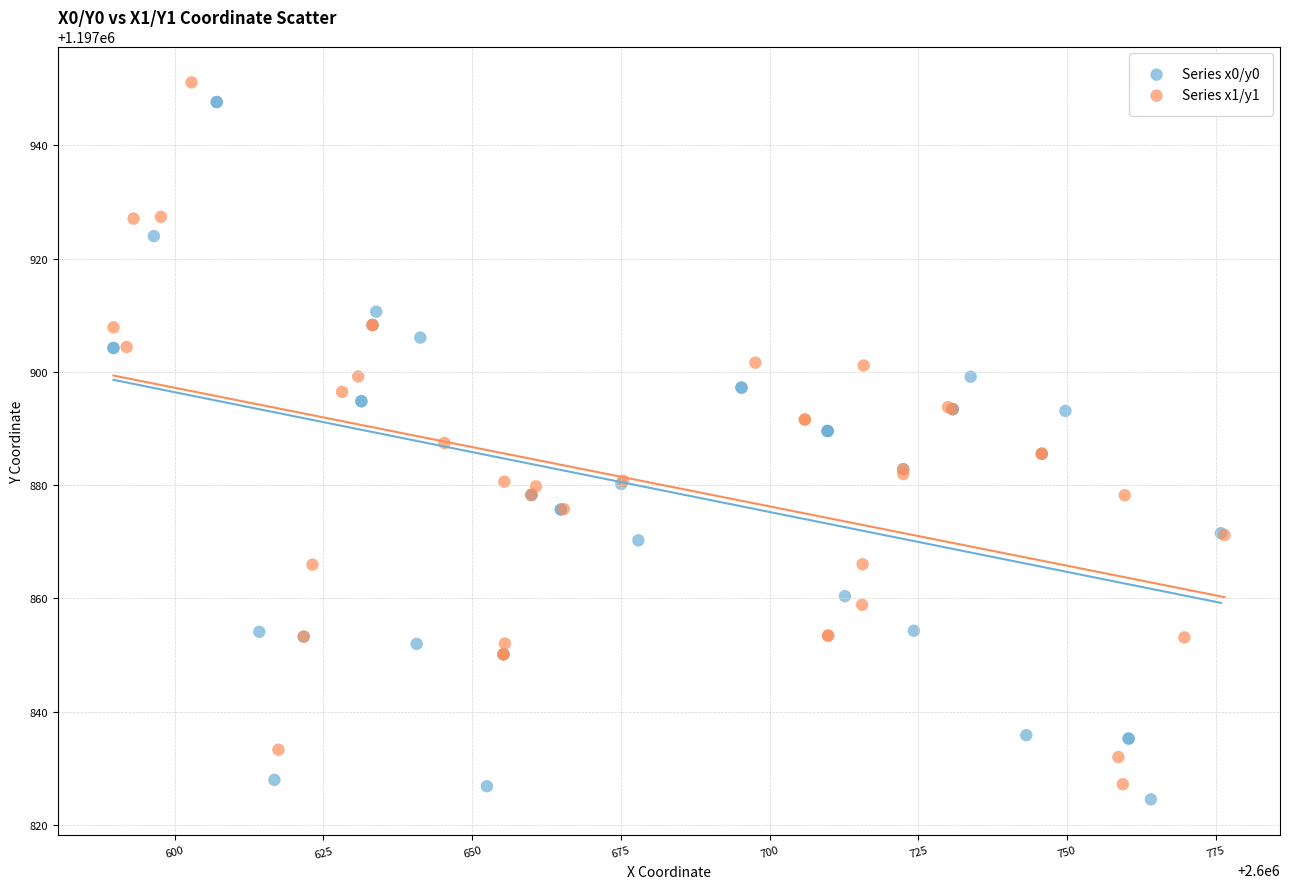

Which series contains the lowest Y value?

Series x0/y0